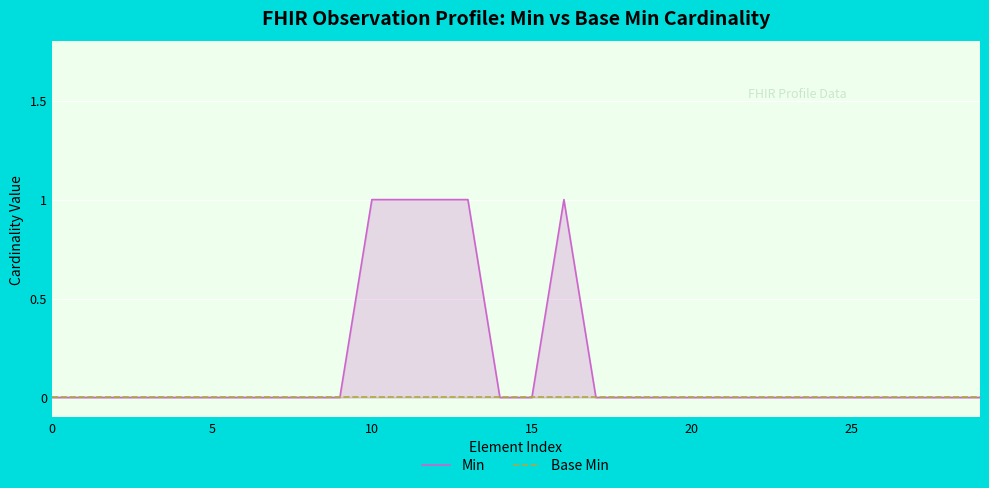

At 19, list the series in order from smallest to largest.

Min, Base Min